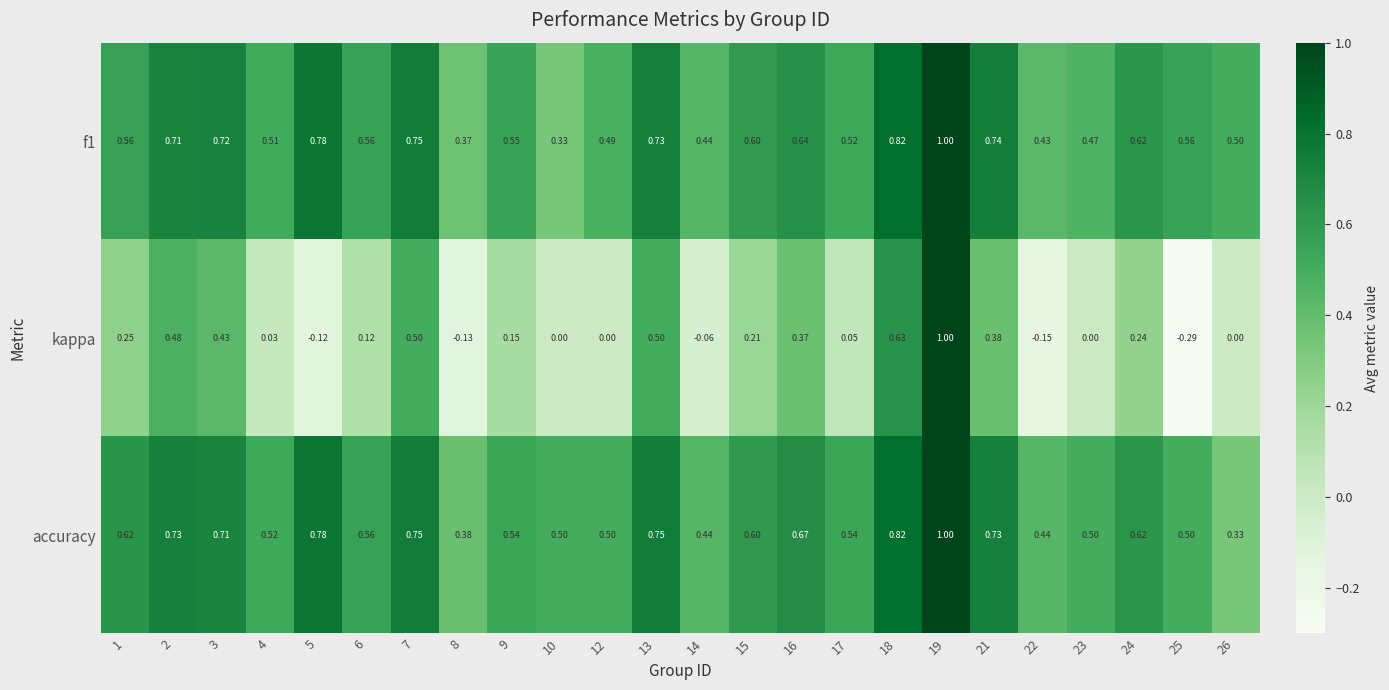

Which series changed the most between 15 and 17?

kappa